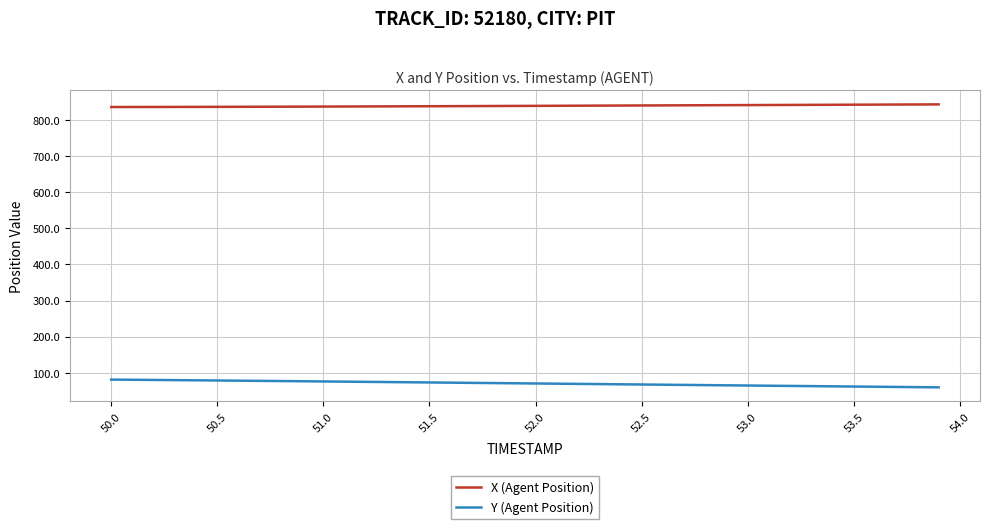

Which series has the largest total across all categories?

X (Agent Position)